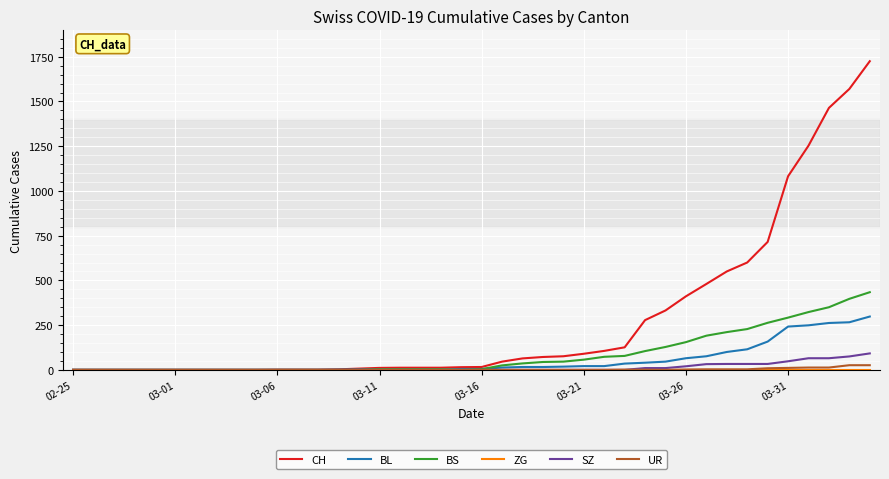

Which series has the widest spread of values?

CH